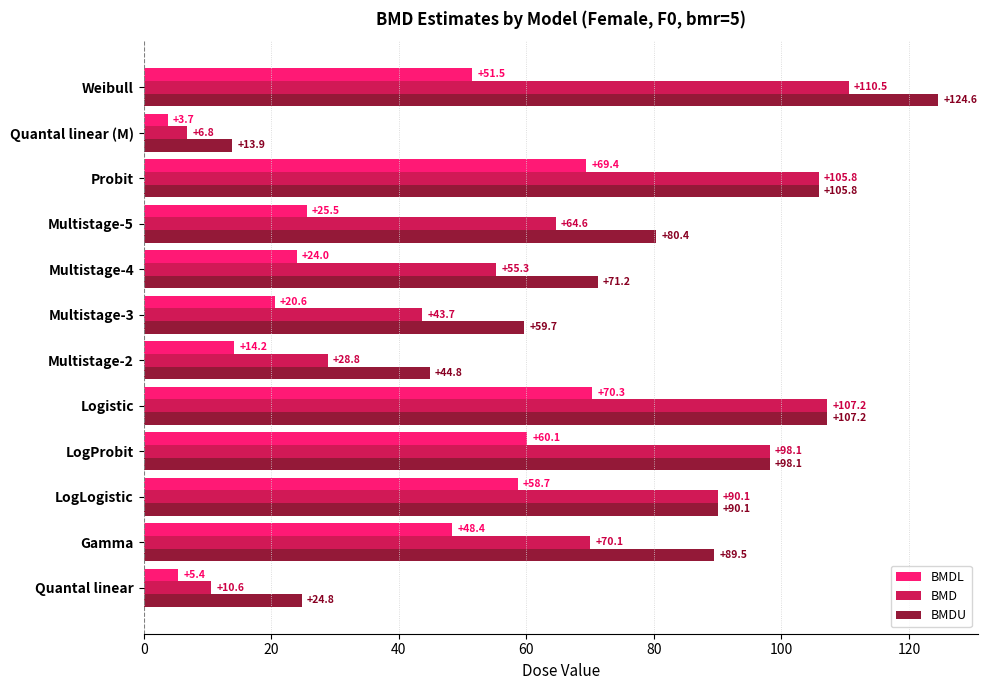

True or false: BMDL has a value of 81.5 at Gamma.

False